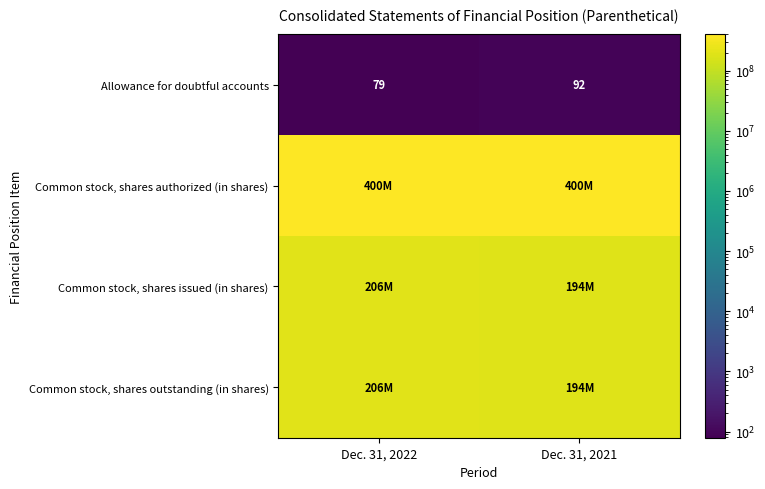

What is the difference between the highest and lowest values at Dec. 31, 2022?

399999921